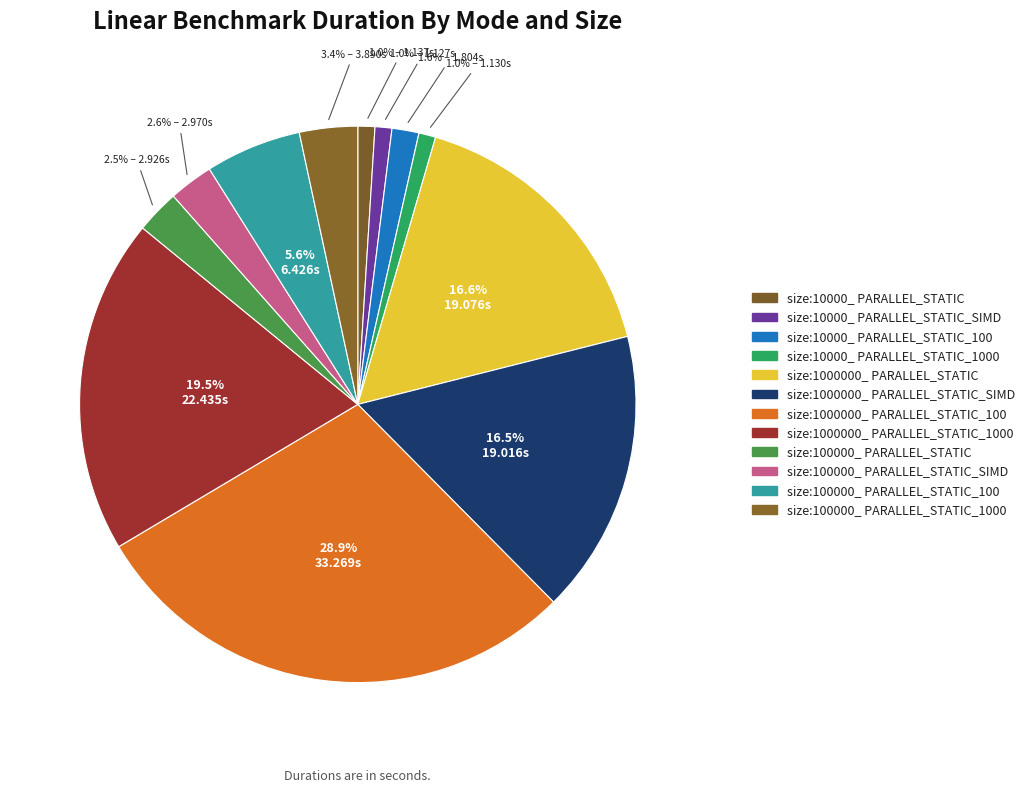

Does size:10000_ PARALLEL_STATIC_SIMD account for over 50% of the chart?

No